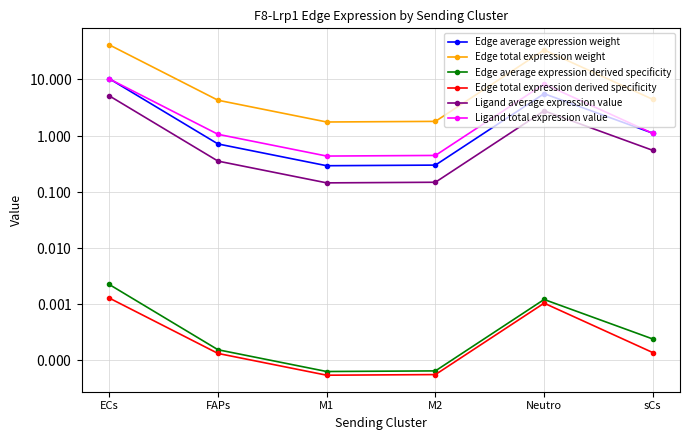

At which category is the sum across all series the highest?

ECs